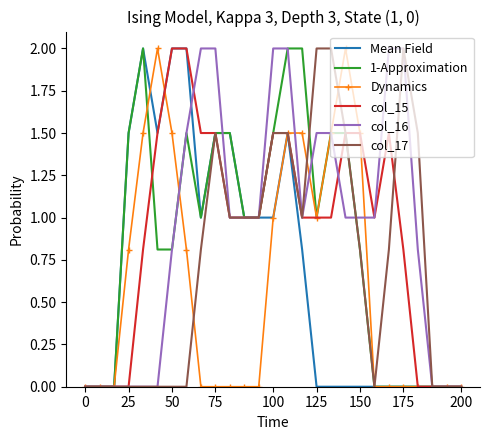

What is the greatest value displayed?

2.0